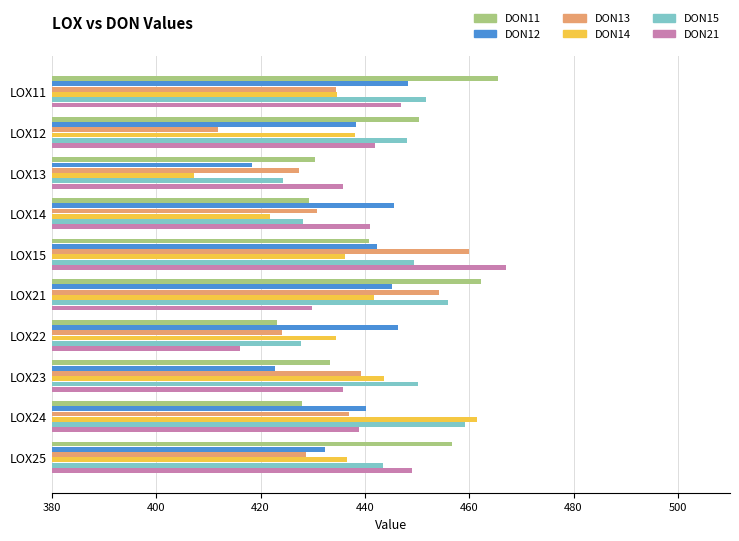

True or false: DON13 has a value of 198.3 at LOX12.

False